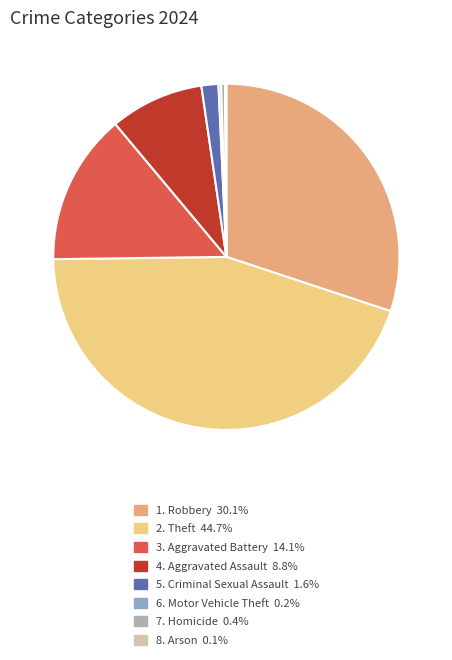

Is there a majority slice in this chart?

No